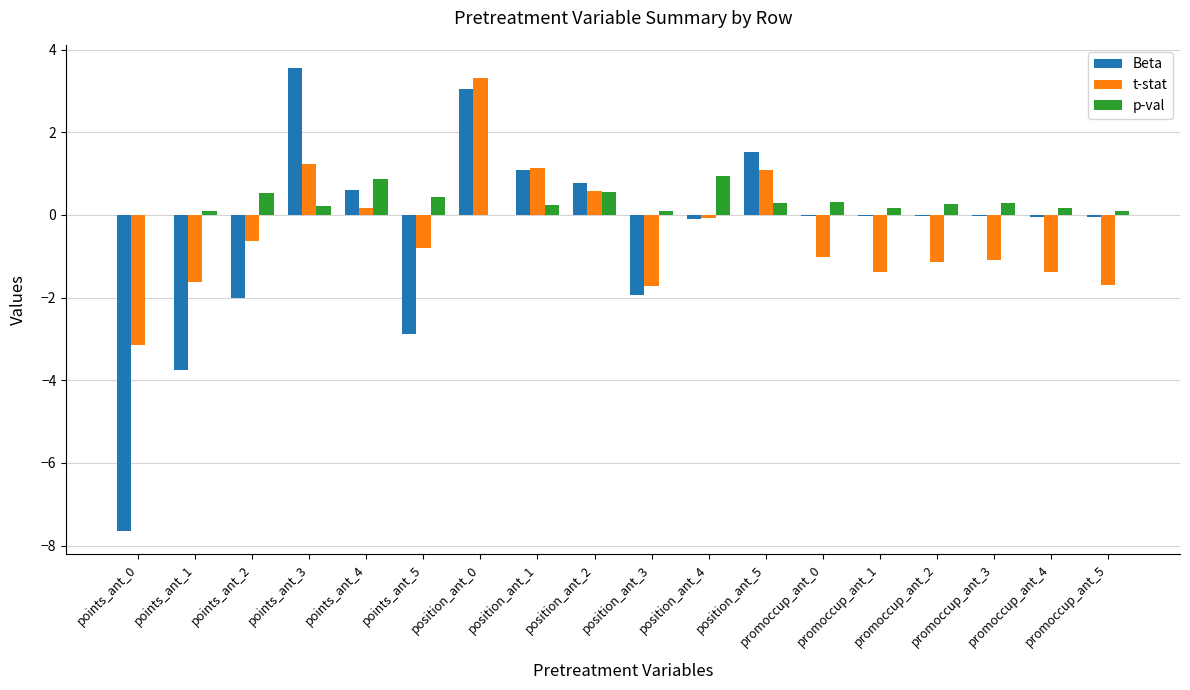

What is the sum of all Beta values?

-7.9